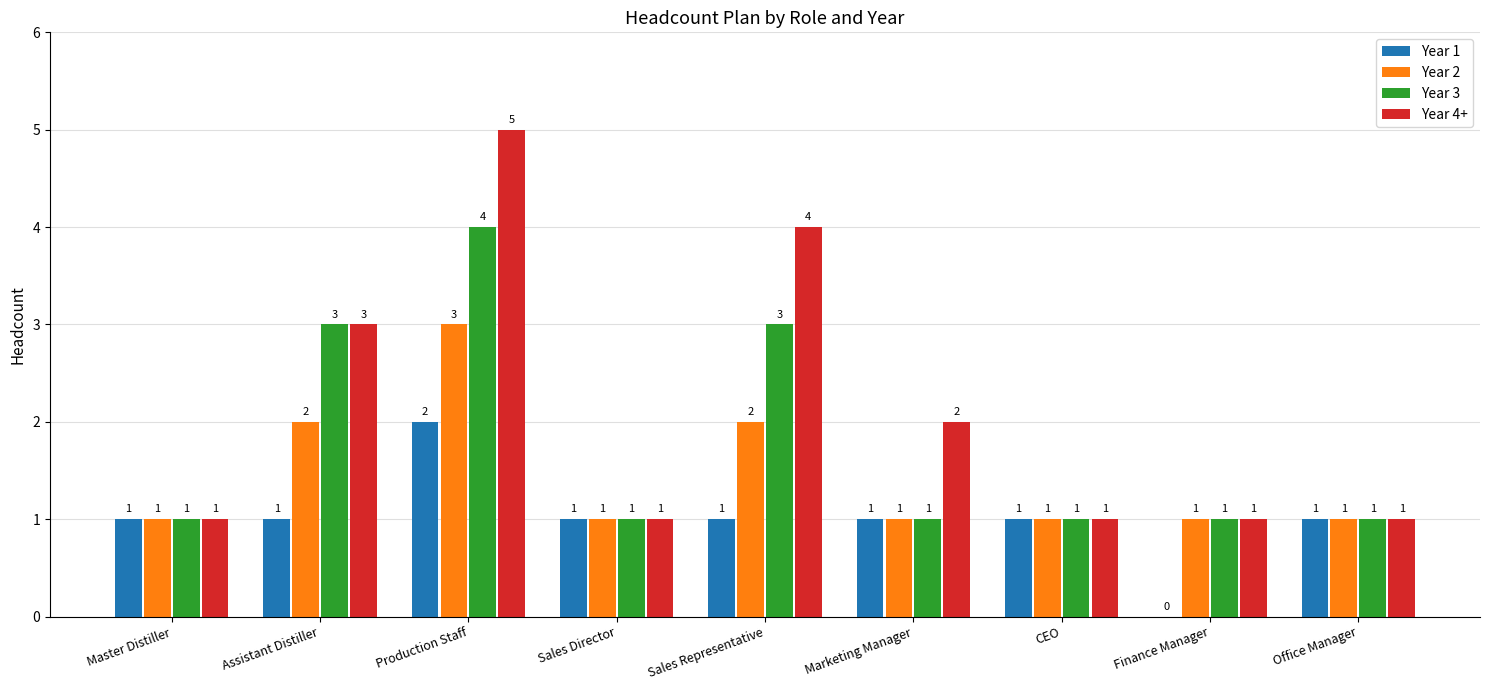

Which category has the highest value in the Year 2 series?

Production Staff